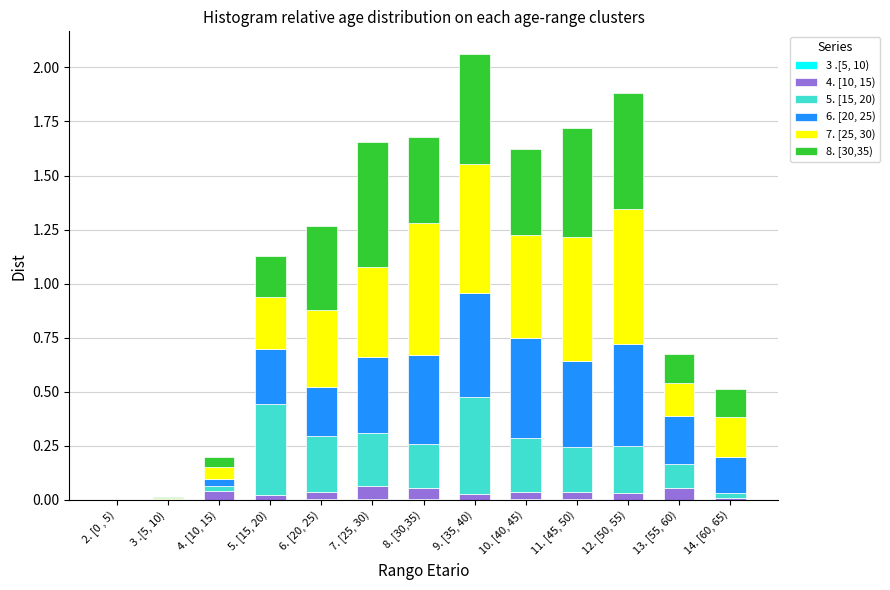

How many series are shown in this chart?

6